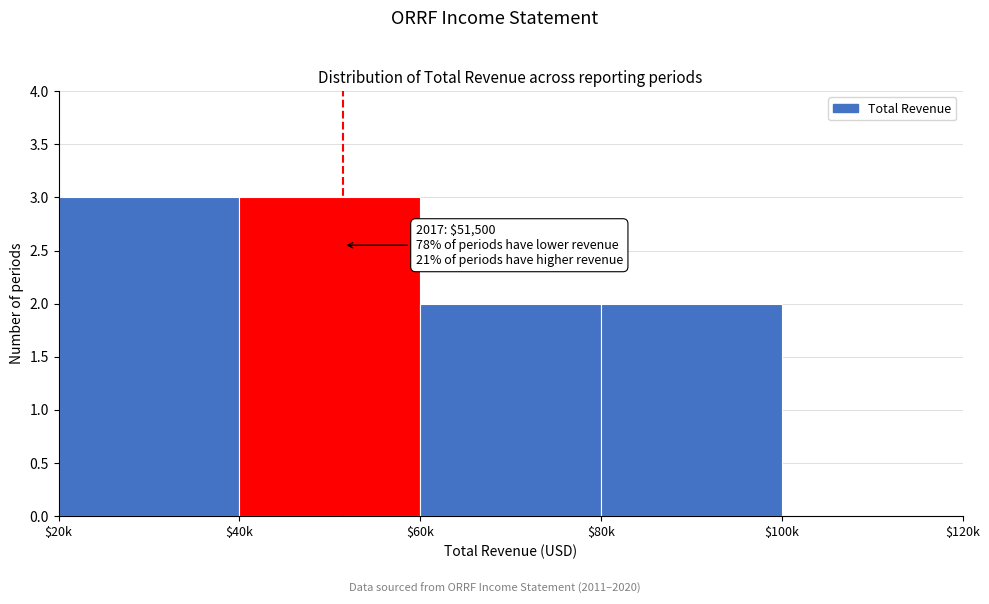

The chart shows a value of 3 at $20k. True or false?

True